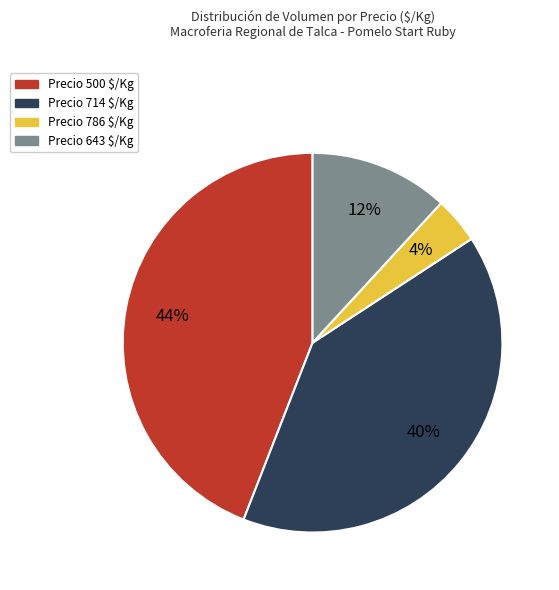

To the nearest percent, what is the difference between the largest and smallest slice percentages?

40%